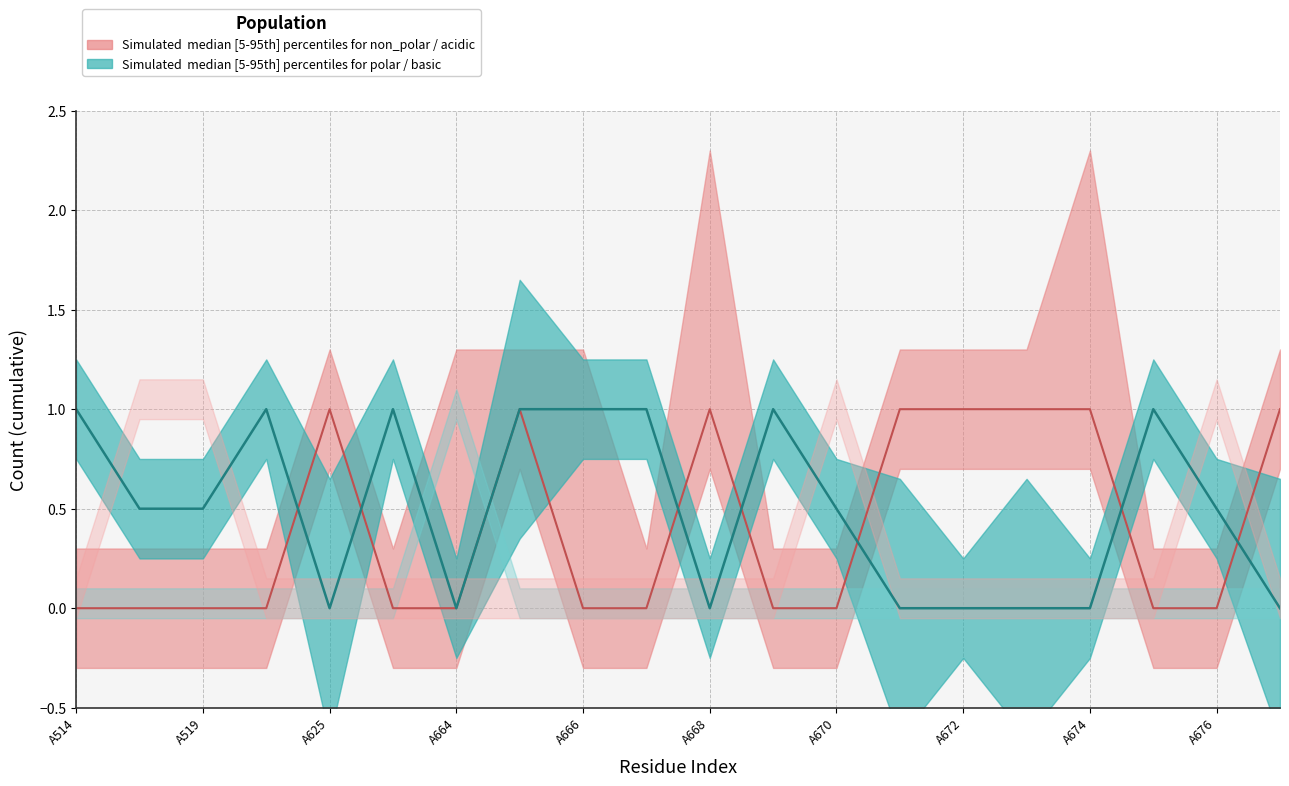

True or false: acidic has more than 0 interior local peaks.

True